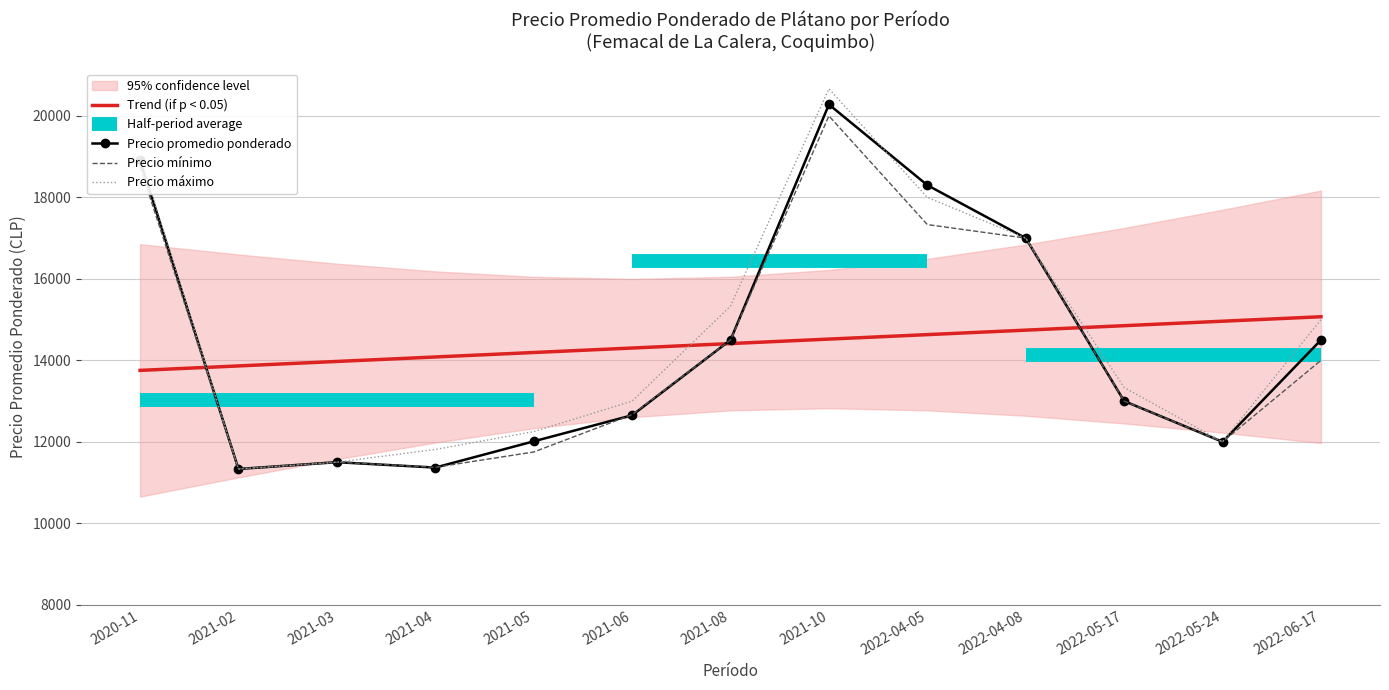

How many times do Precio promedio ponderado and Precio maximo cross each other?

1